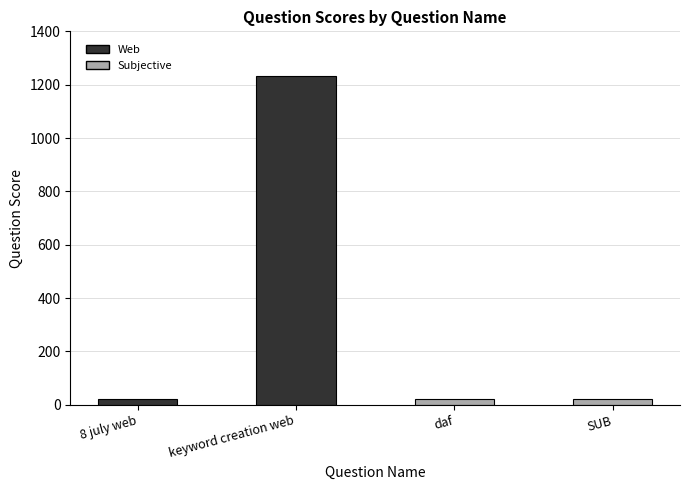

Where does the data first go above 23?

keyword creation web